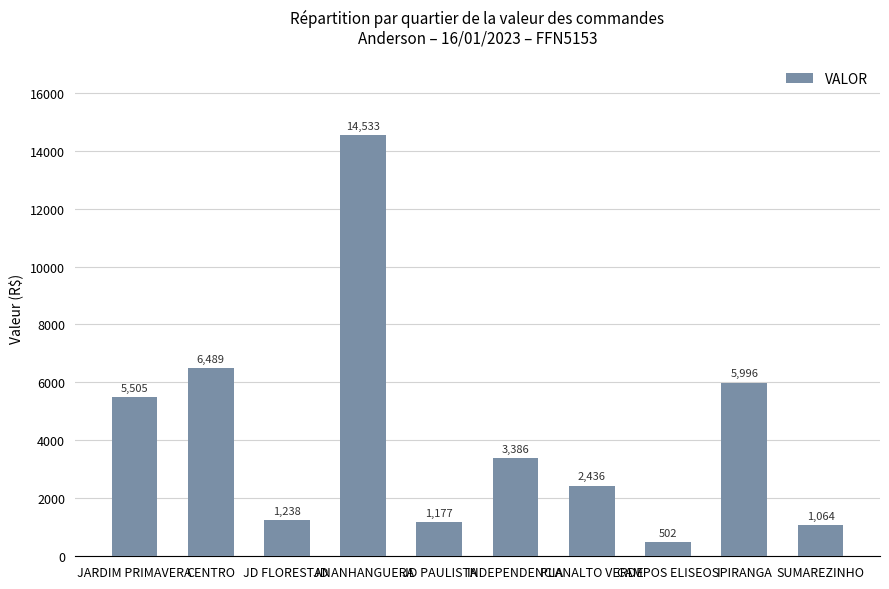

How many data points are less than 3385?

5